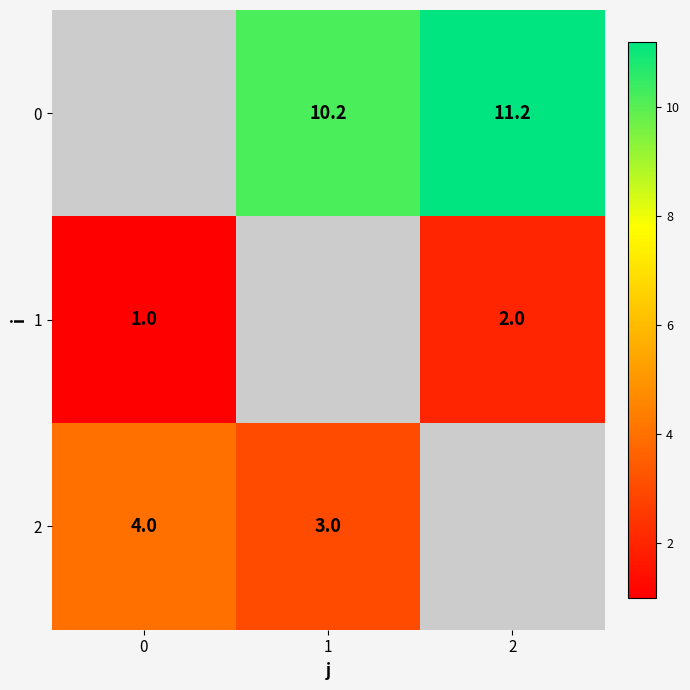

True or false: 0 has a value of 17.5 at 2.

False